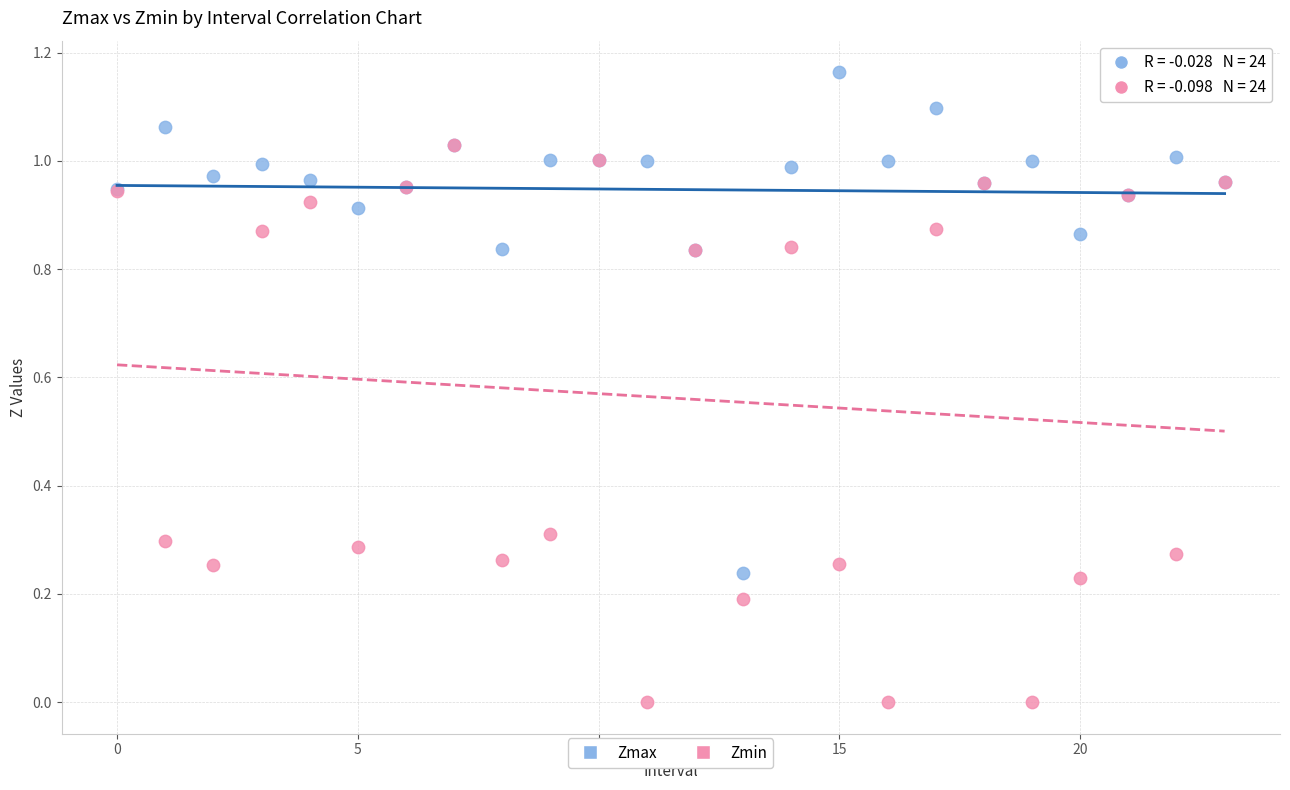

Which series reaches the minimum Y coordinate?

Zmin